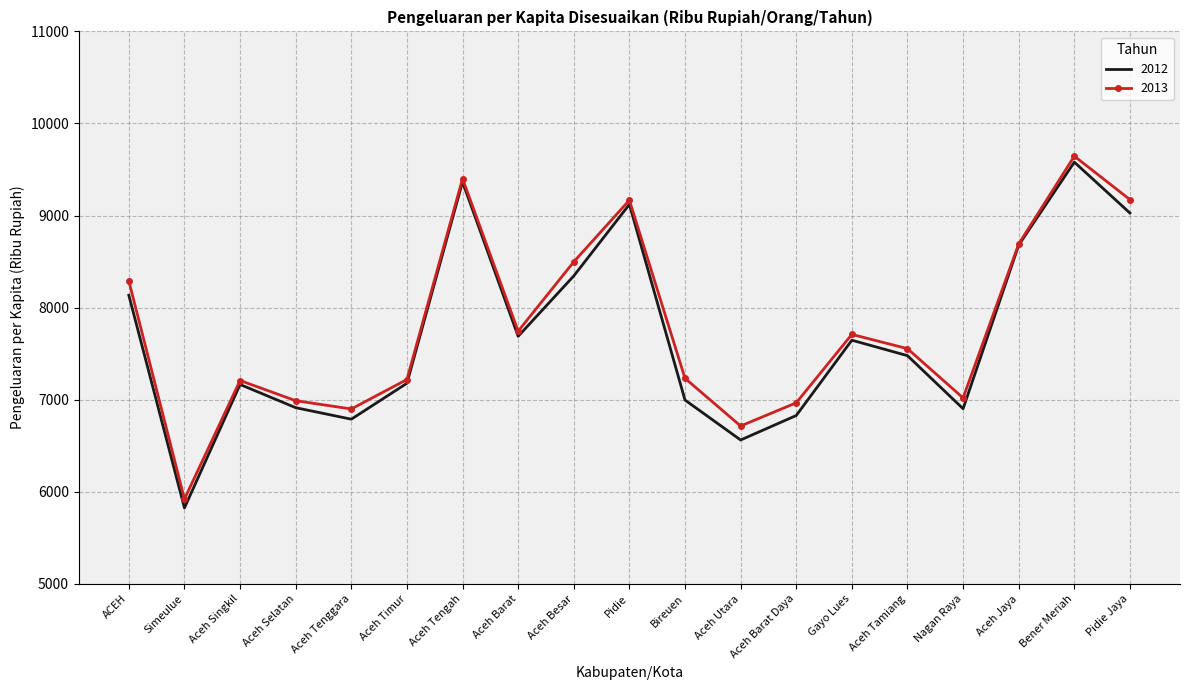

At which category does 2013 reach its first local valley?

Simeulue